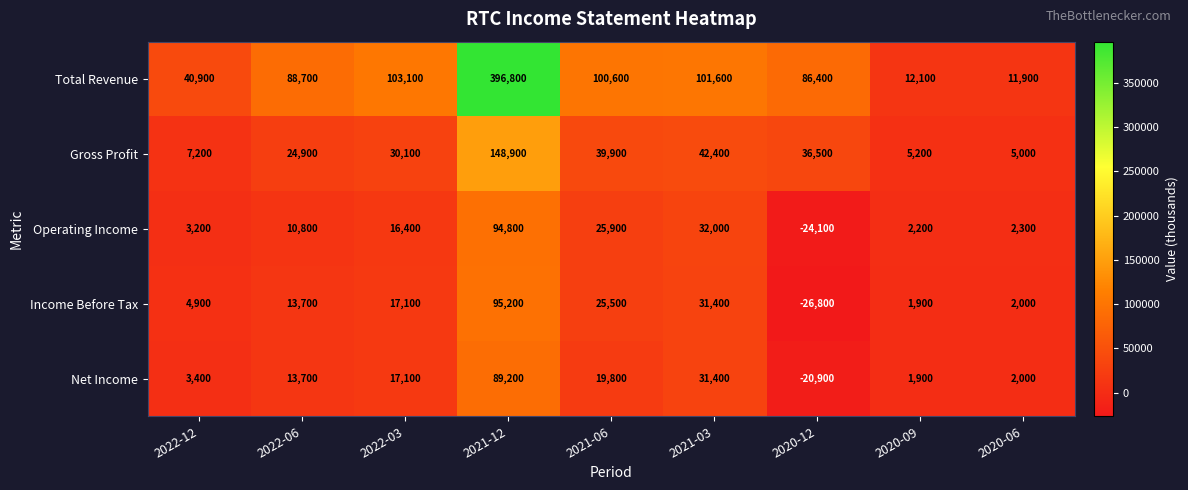

Rank the series by their maximum value, from highest to lowest.

Total Revenue, Gross Profit, Income Before Tax, Operating Income, Net Income